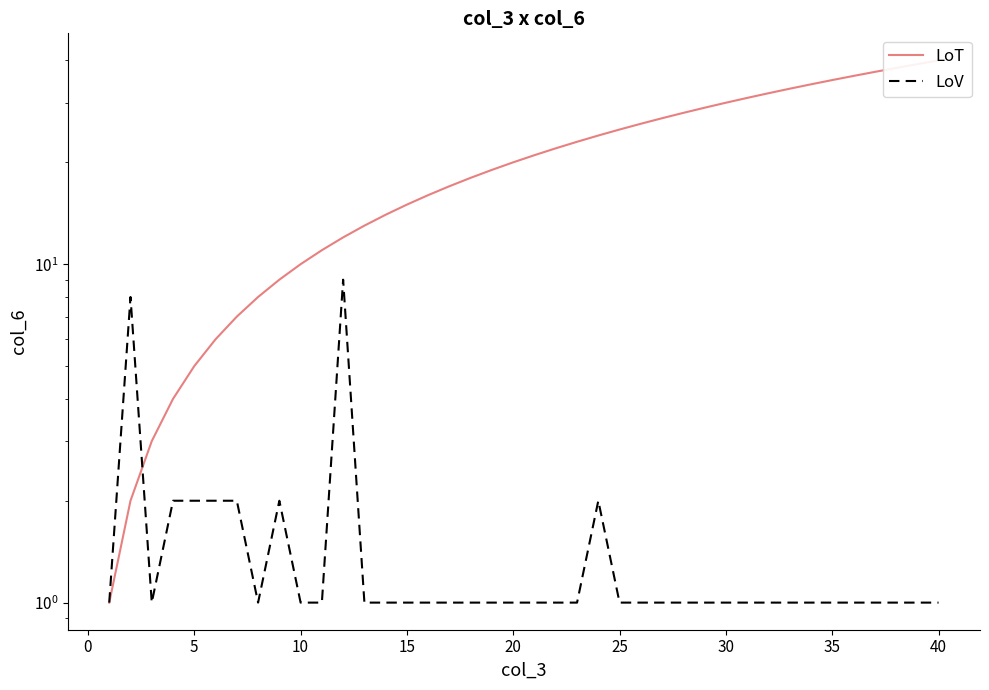

How many lines are shown in the chart?

2